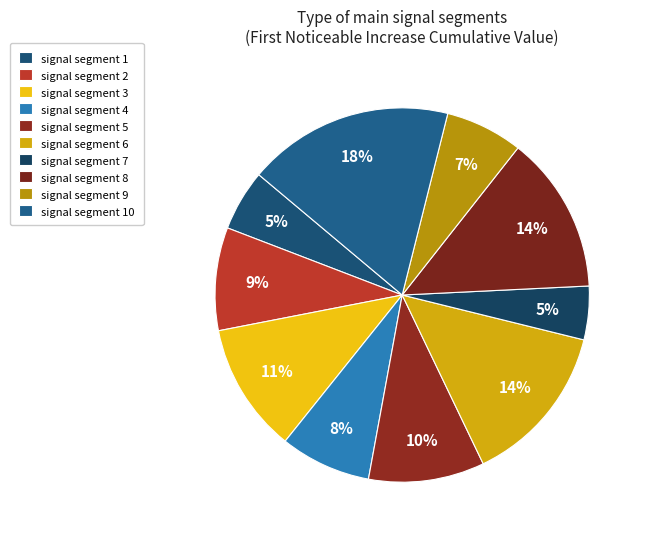

Count the number of slices in the pie.

10